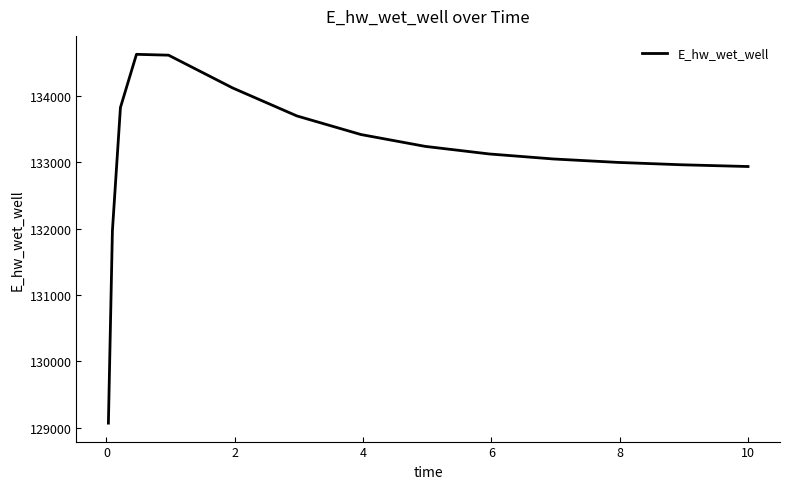

What is the minimum value shown in the chart?

129070.3